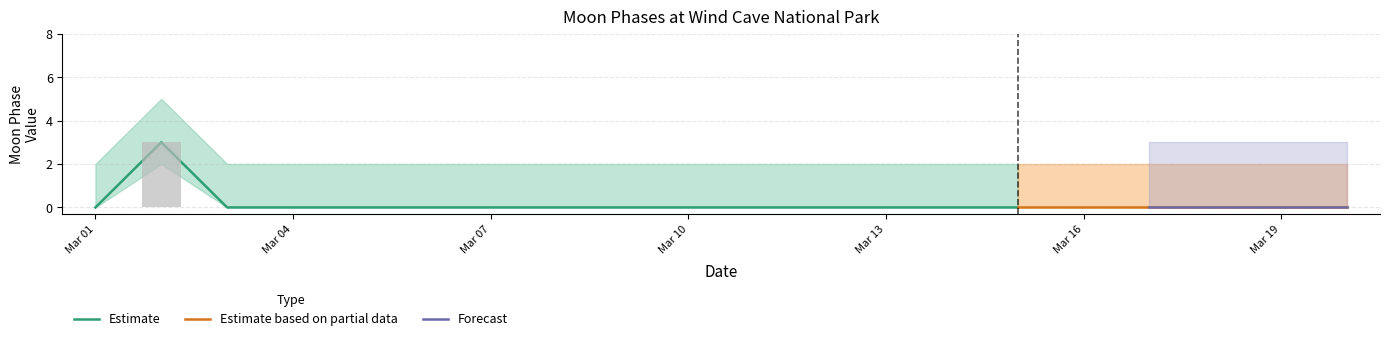

Is it true that Partial equals 0 at 2022-03-20?

True